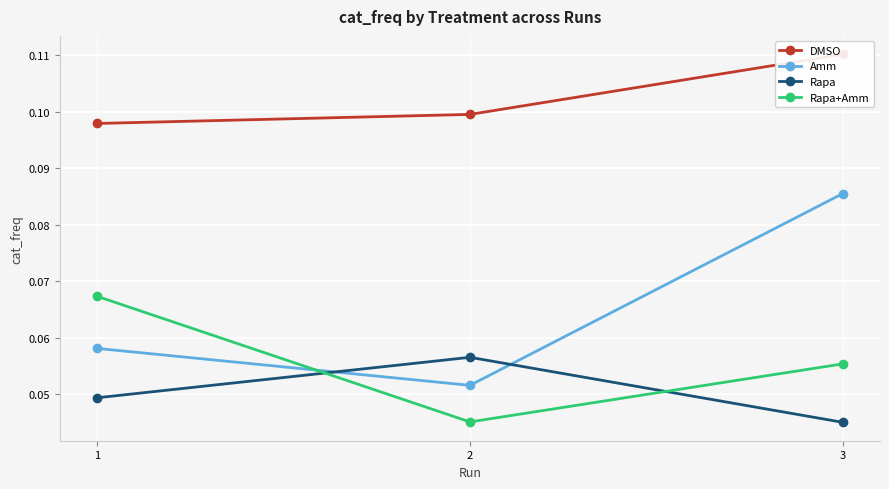

What is the lowest value of the DMSO series?

0.1